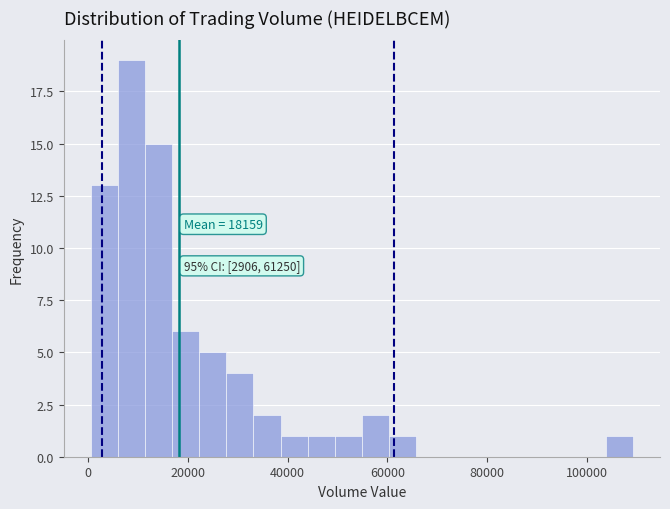

Around what value on the x-axis is the tallest bar? Give the approximate position of its centre, as read against the axis.

8000